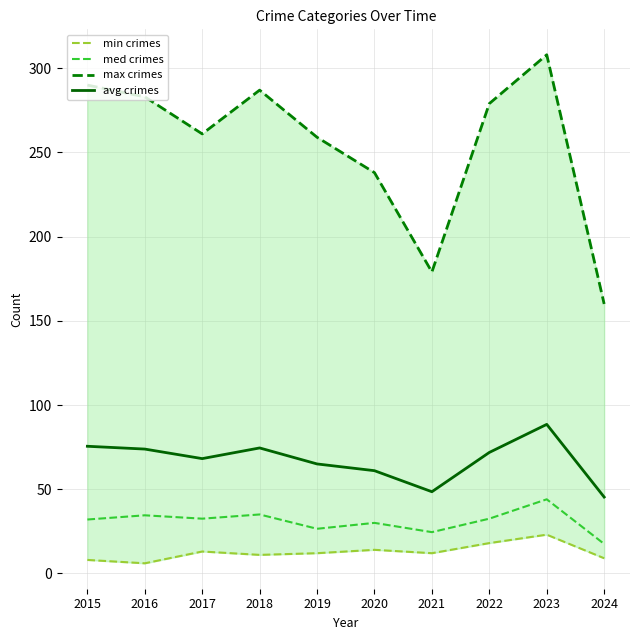

How many data points in max crimes are above 279?

4